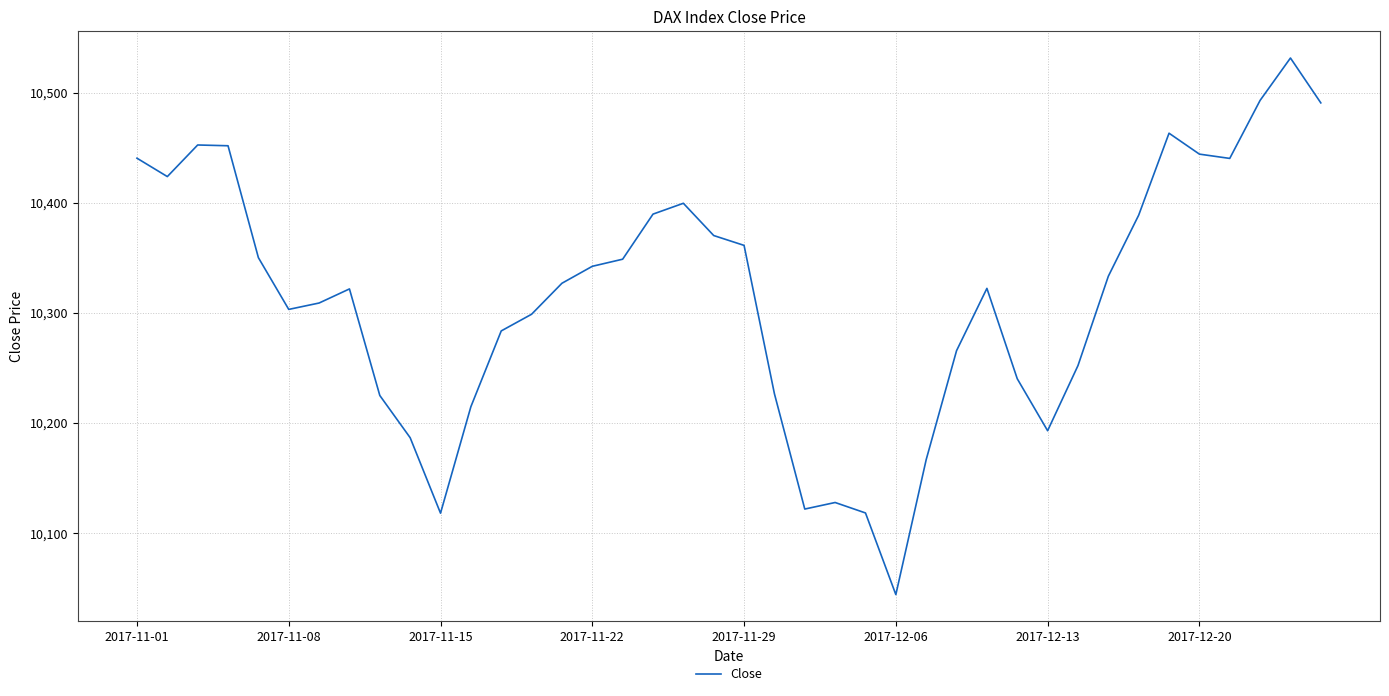

What is the difference between the maximum and minimum values?

487.4